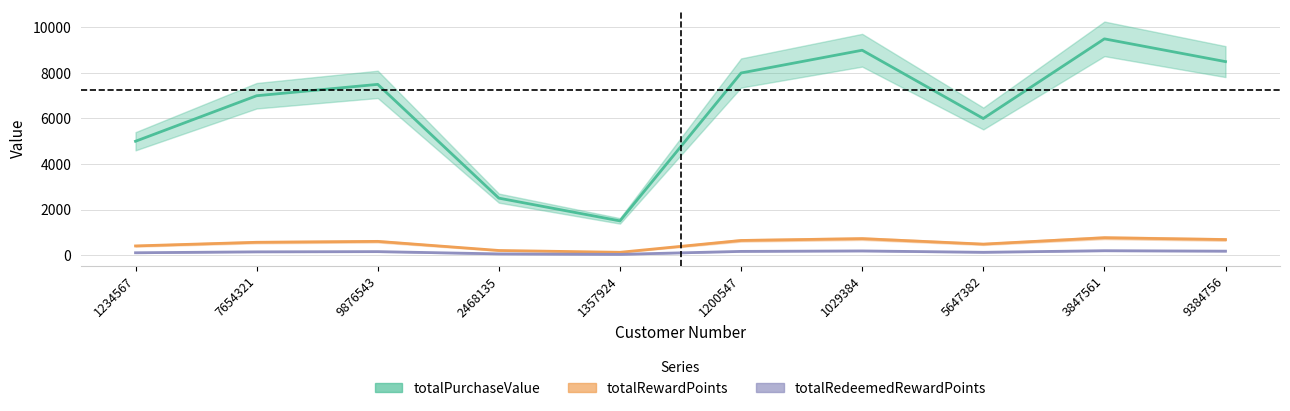

What position from the right is 9876543?

8